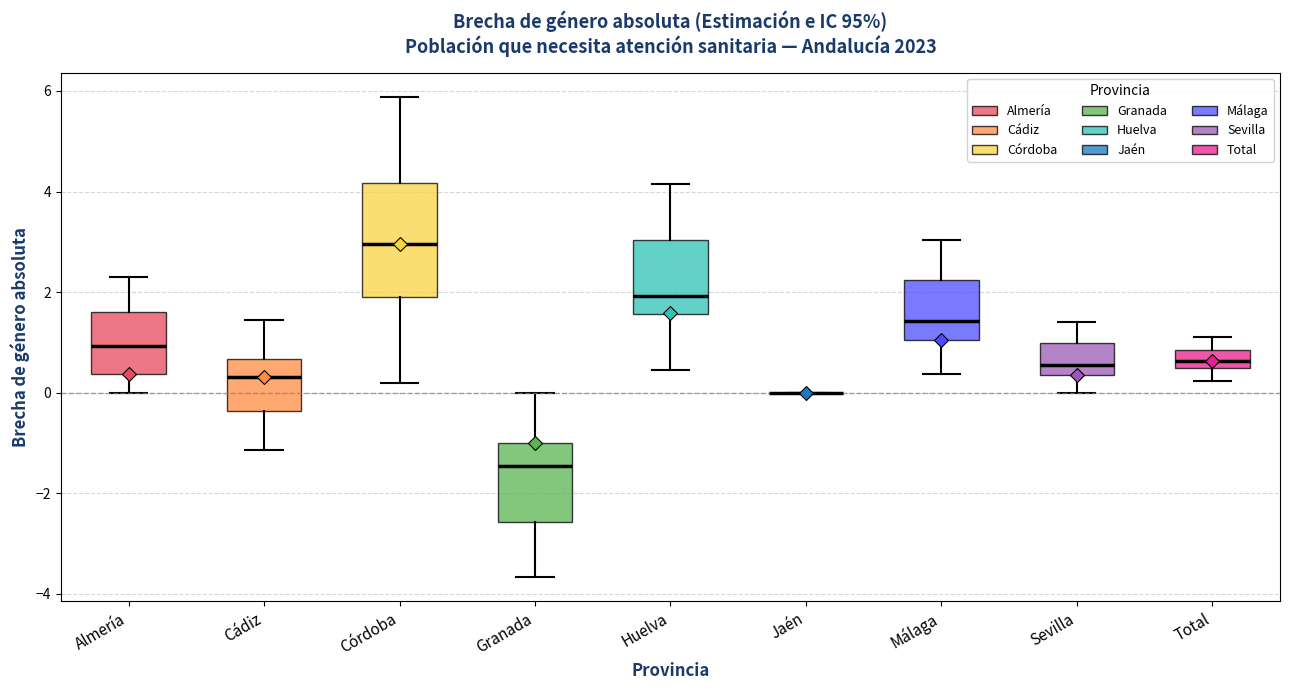

Reading left to right, read every box against the y-axis: the position of its median line, the range the box covers, and the ends of its whiskers. The values are not printed on the chart, so give them approximately, as read against the axis.

Almería: median 1.0, box 0.4 to 1.6, whiskers 0.0 to 2.4
Cádiz: median 0.4, box -0.4 to 0.6, whiskers -1.2 to 1.4
Córdoba: median 3.0, box 2.0 to 4.2, whiskers 0.2 to 5.8
Granada: median -1.4, box -2.6 to -1.0, whiskers -3.6 to 0.0
Huelva: median 2.0, box 1.6 to 3.0, whiskers 0.4 to 4.2
Jaén: box collapsed to a line at 0.0, whiskers 0.0 to 0.0
Málaga: median 1.4, box 1.0 to 2.2, whiskers 0.4 to 3.0
Sevilla: median 0.6, box 0.4 to 1.0, whiskers 0.0 to 1.4
Total: median 0.6, box 0.4 to 0.8, whiskers 0.2 to 1.2